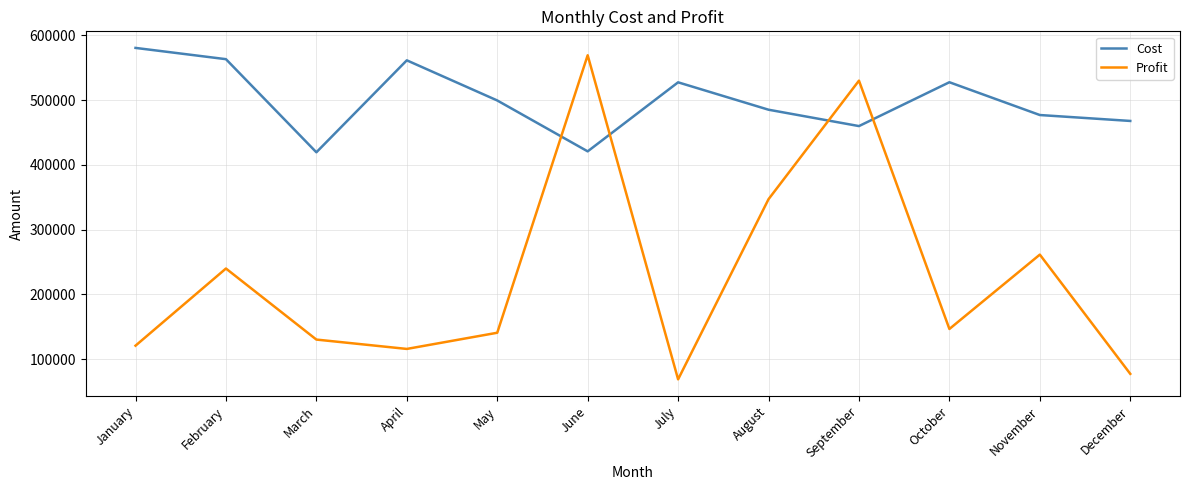

Does the chart have visible grid lines?

Yes